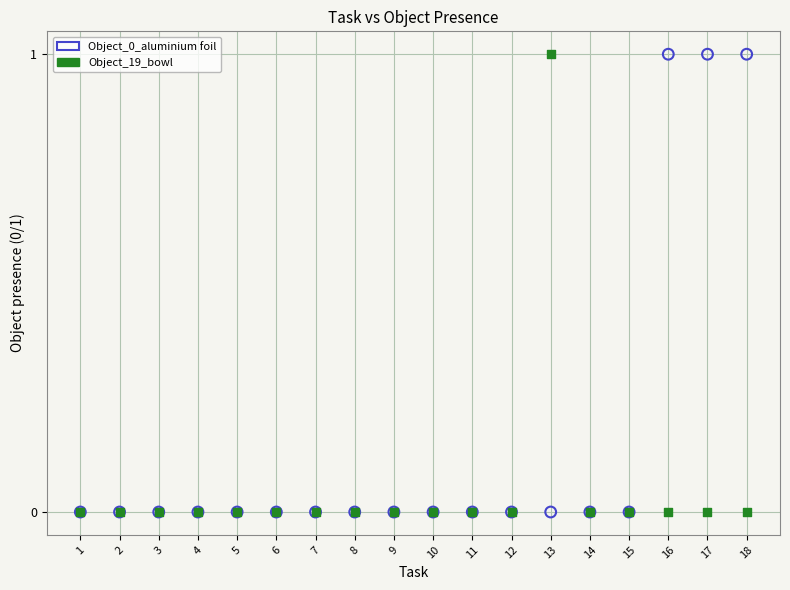

What are all the series names shown in the legend?

Object_0_aluminium foil, Object_19_bowl